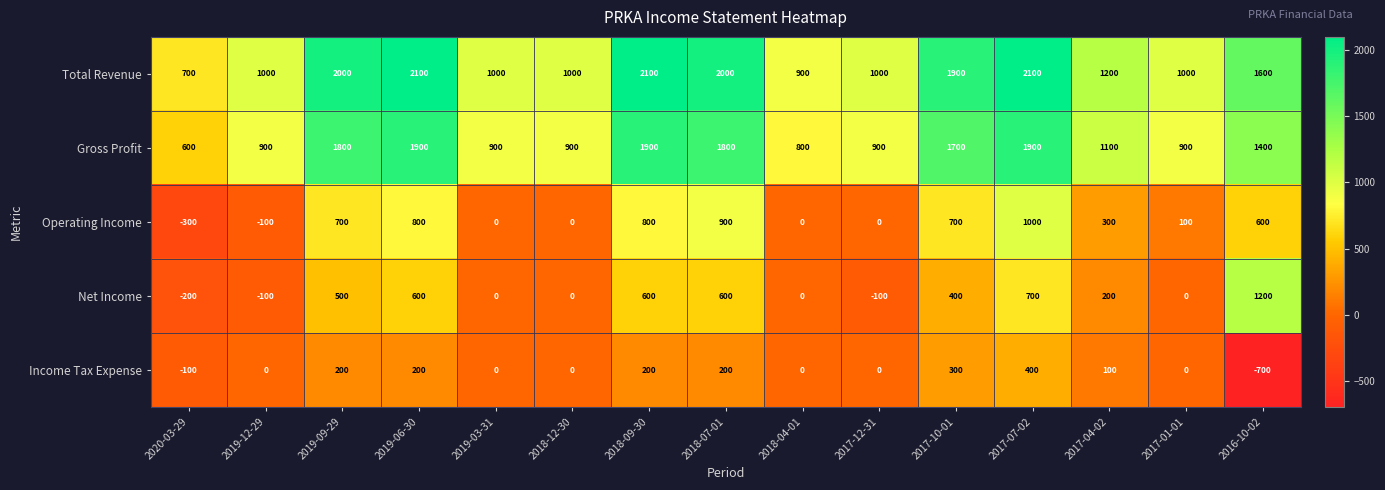

Is it true that Income Tax Expense equals -768 at 2018-04-01?

False